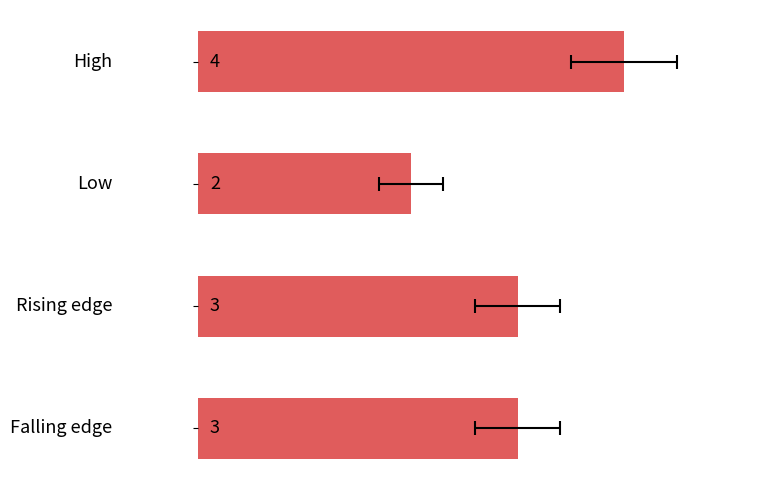

How many bars are there in total?

4